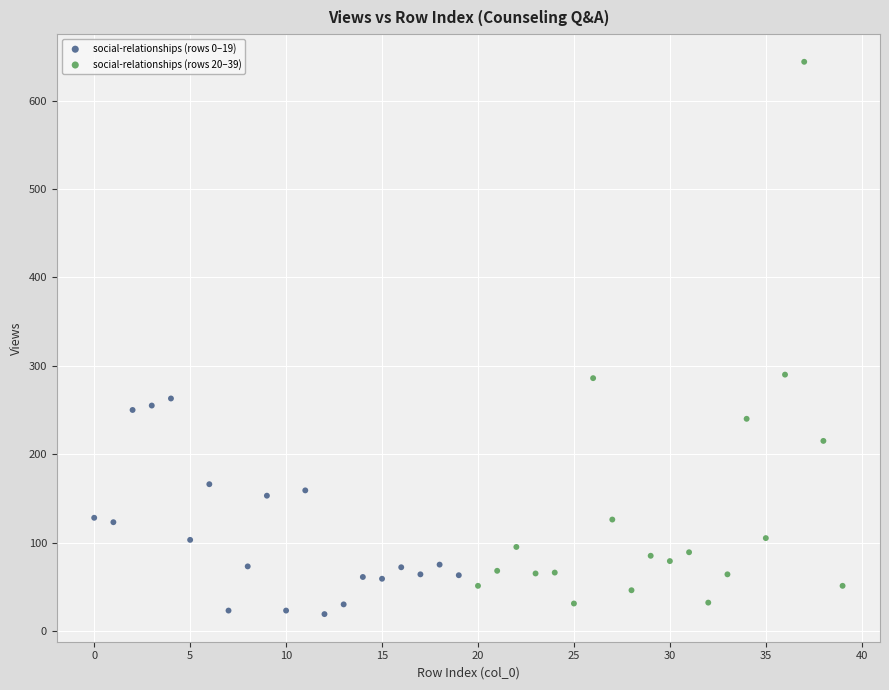

Which series has the largest Y range (max minus min)?

social-relationships (rows 20–39)